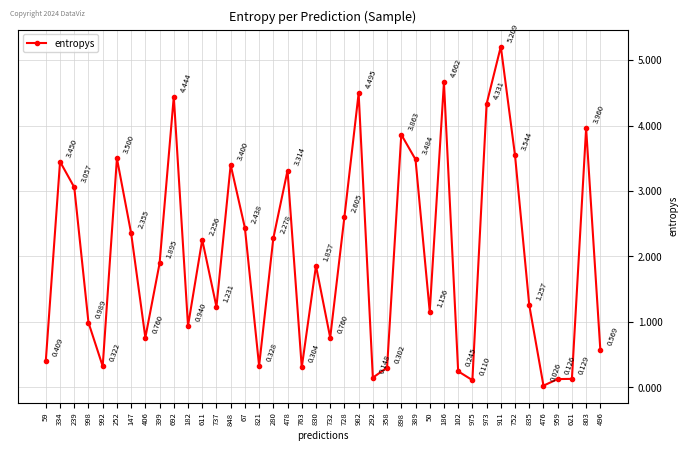

How many lines are shown in the chart?

1